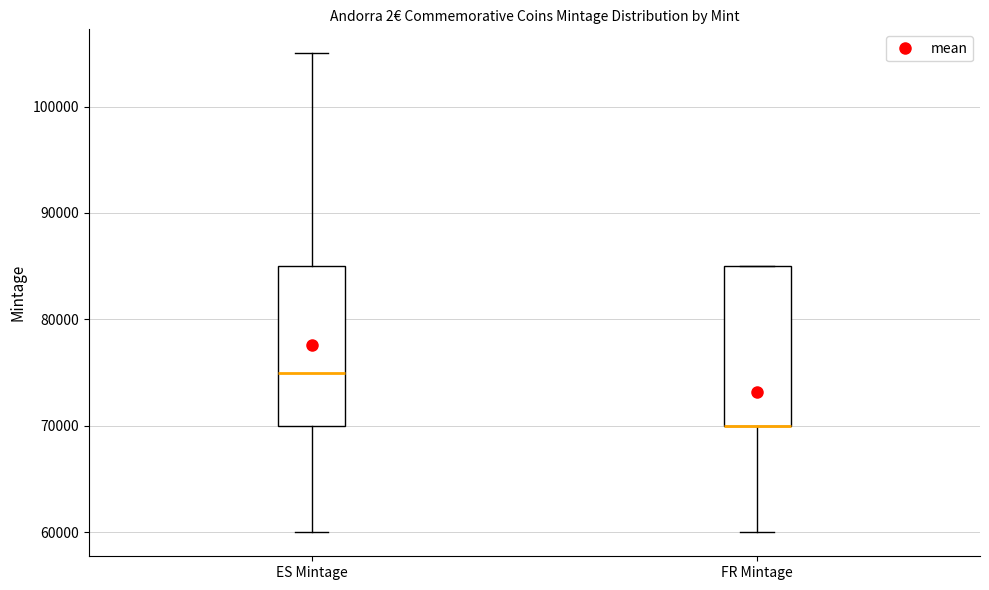

Reading left to right, read every box against the y-axis: the position of its median line, the range the box covers, and the ends of its whiskers. The values are not printed on the chart, so give them approximately, as read against the axis.

ES Mintage: median 75000, box 70000 to 85000, whiskers 60000 to 105000
FR Mintage: median 70000 (drawn on the box's lower edge), box 70000 to 85000, whiskers 60000 to 85000